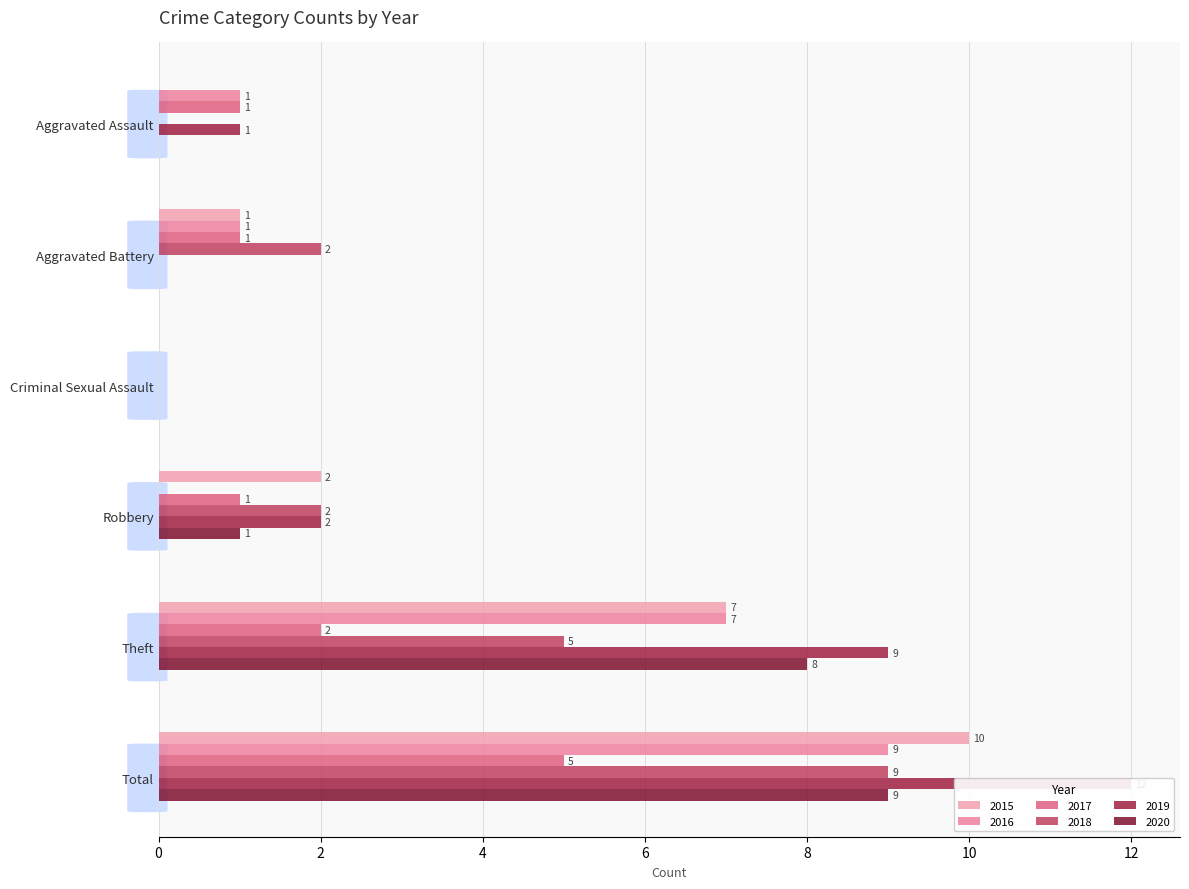

How many series are shown in this chart?

6